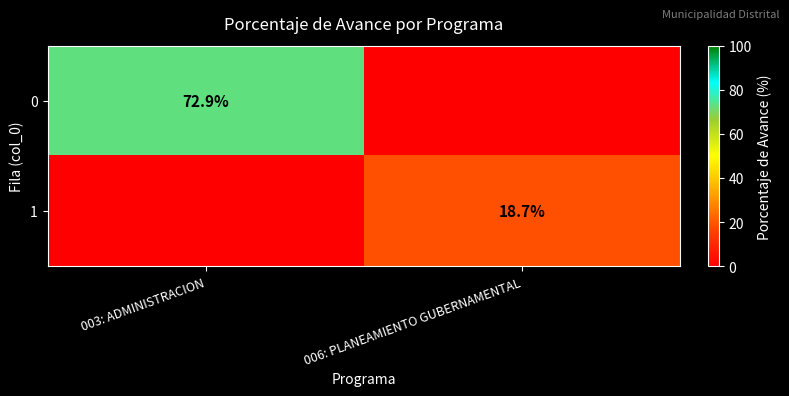

Is the value of 0 at 003: ADMINISTRACION greater than the value of 1 at 006: PLANEAMIENTO GUBERNAMENTAL?

Yes